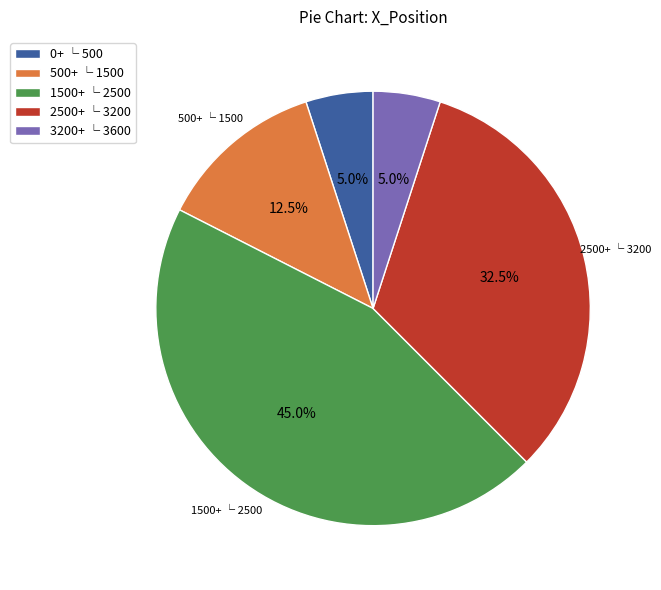

How many segments does this pie chart have?

5